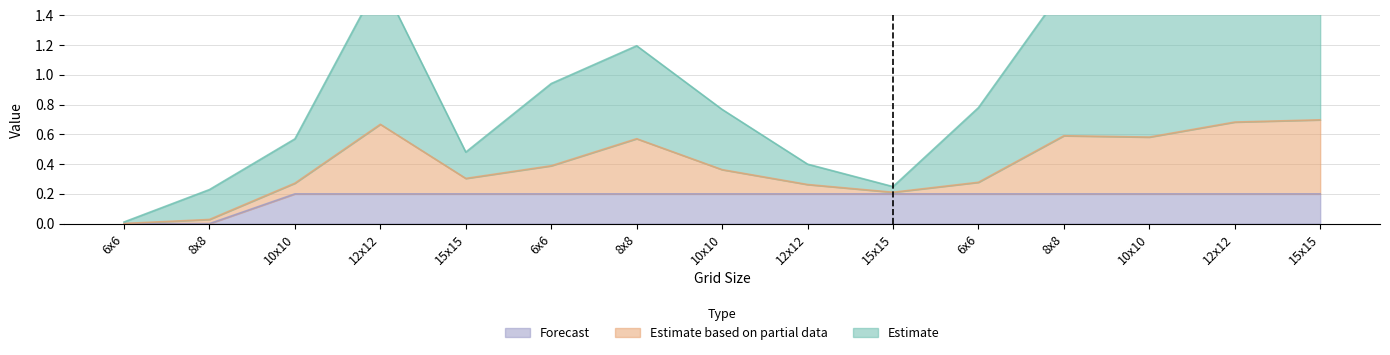

The Forecast series shows 0.2 at 15x15. True or false?

True